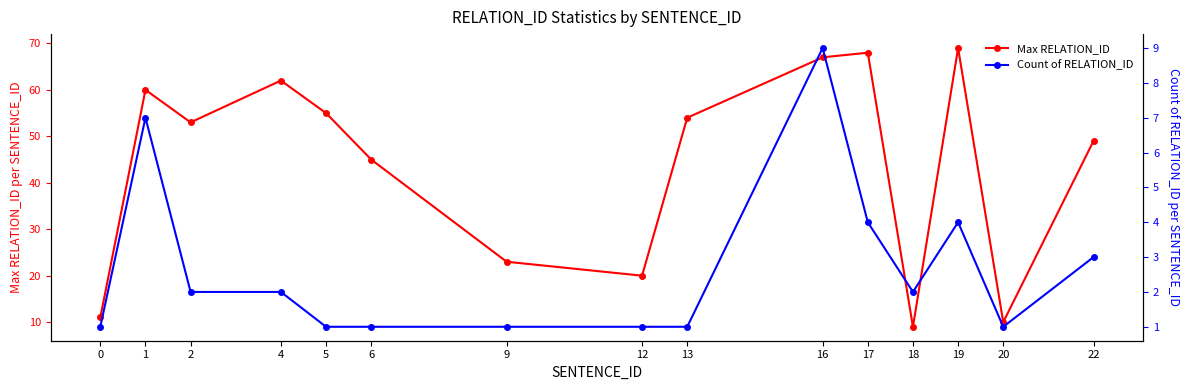

Where is the first local minimum for Count of RELATION_ID?

18